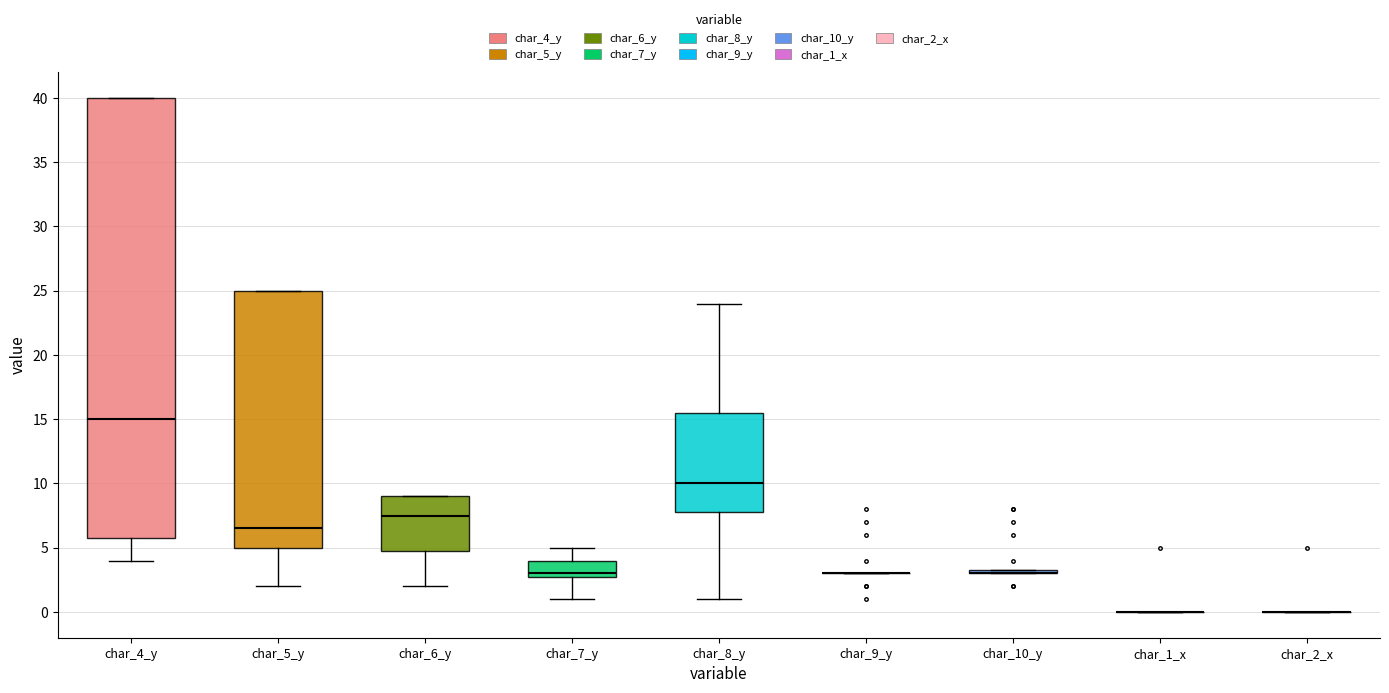

Reading left to right, read every box against the y-axis: the position of its median line, the range the box covers, and the ends of its whiskers. The values are not printed on the chart, so give them approximately, as read against the axis.

char_4_y: median 15.0, box 6.0 to 40.0, whiskers 4.0 to 40.0
char_5_y: median 6.5, box 5.0 to 25.0, whiskers 2.0 to 25.0
char_6_y: median 7.5, box 5.0 to 9.0, whiskers 2.0 to 9.0
char_7_y: median 3.0 (just above the box's lower edge), box 3.0 to 4.0, whiskers 1.0 to 5.0
char_8_y: median 10.0, box 8.0 to 15.5, whiskers 1.0 to 24.0
char_9_y: box collapsed to a line at 3.0, whiskers 3.0 to 3.0
char_10_y: box collapsed to a line at 3.0, whiskers 3.0 to 3.5
char_1_x: box collapsed to a line at 0.0, whiskers 0.0 to 0.0
char_2_x: box collapsed to a line at 0.0, whiskers 0.0 to 0.0